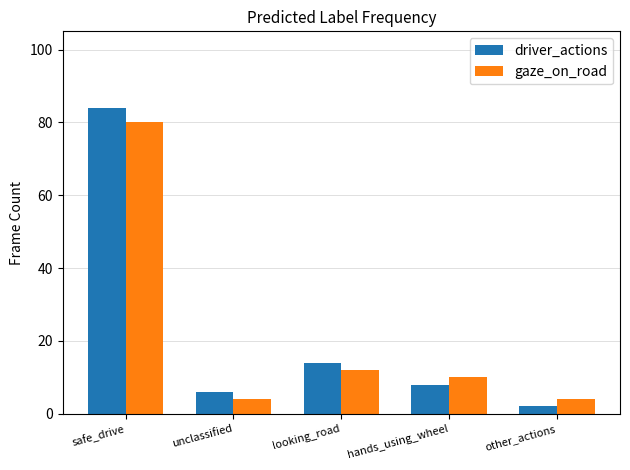

How many data points does each series have?

5